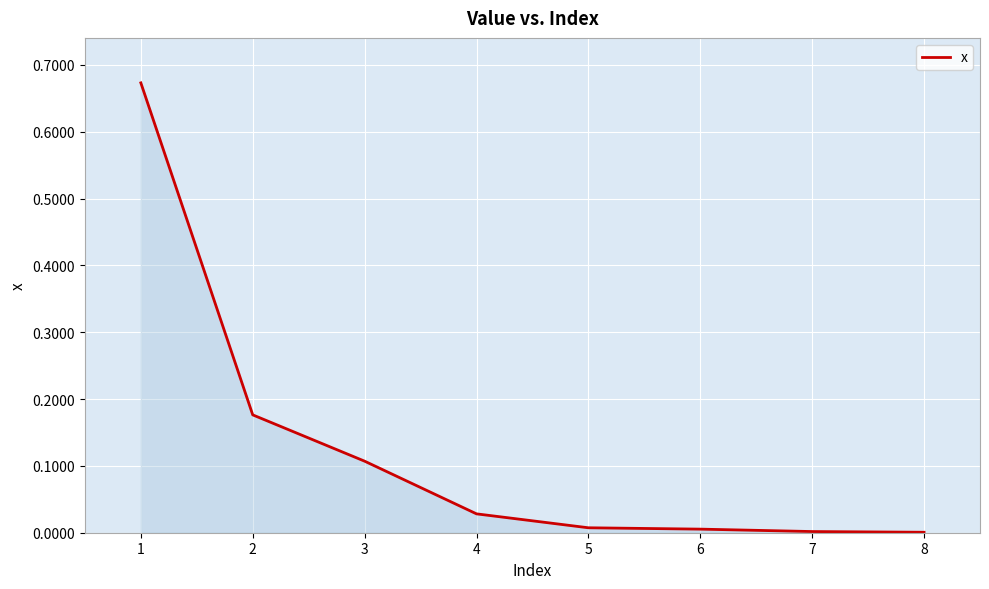

What is the change in value from 2 to 4?

-0.1